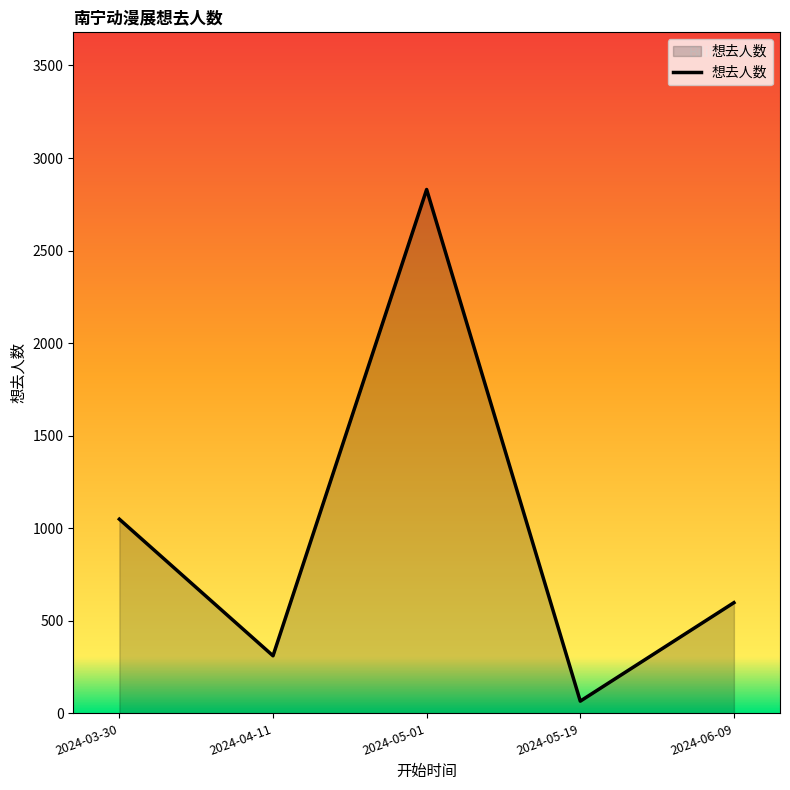

Where is the data nearest to the value 1448?

2024-03-30